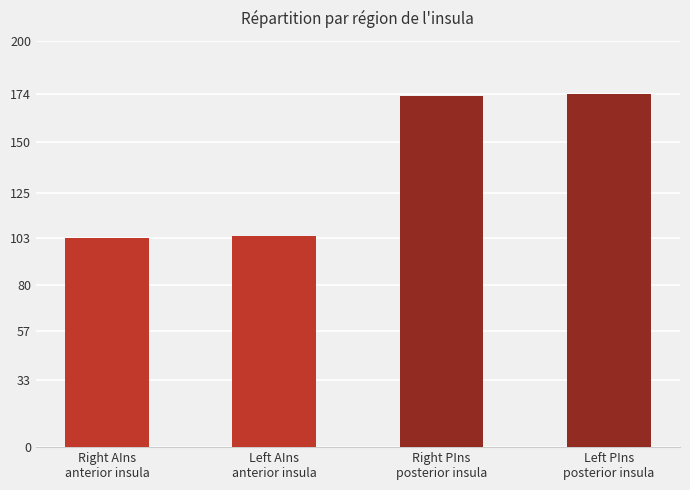

How many categories are shown in the chart?

4